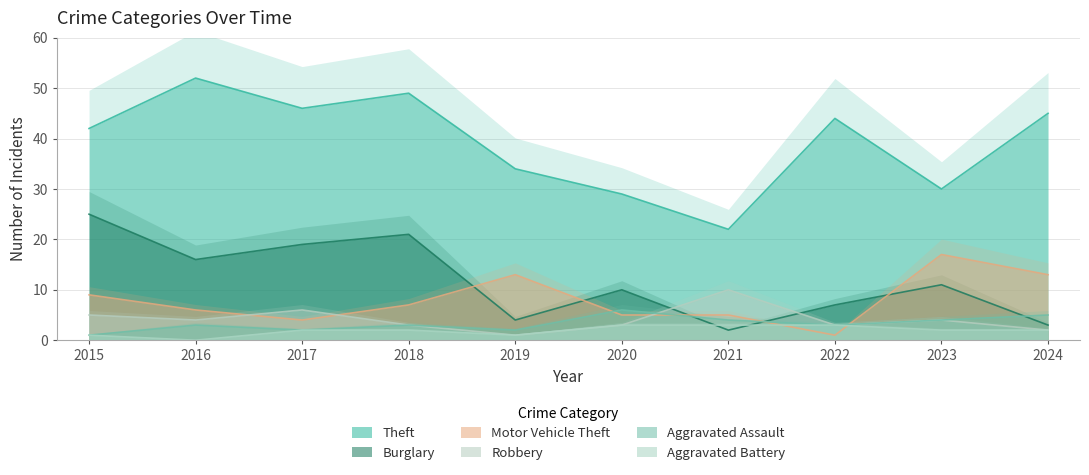

True or false: Aggravated Assault has more than 1 interior local peaks.

True